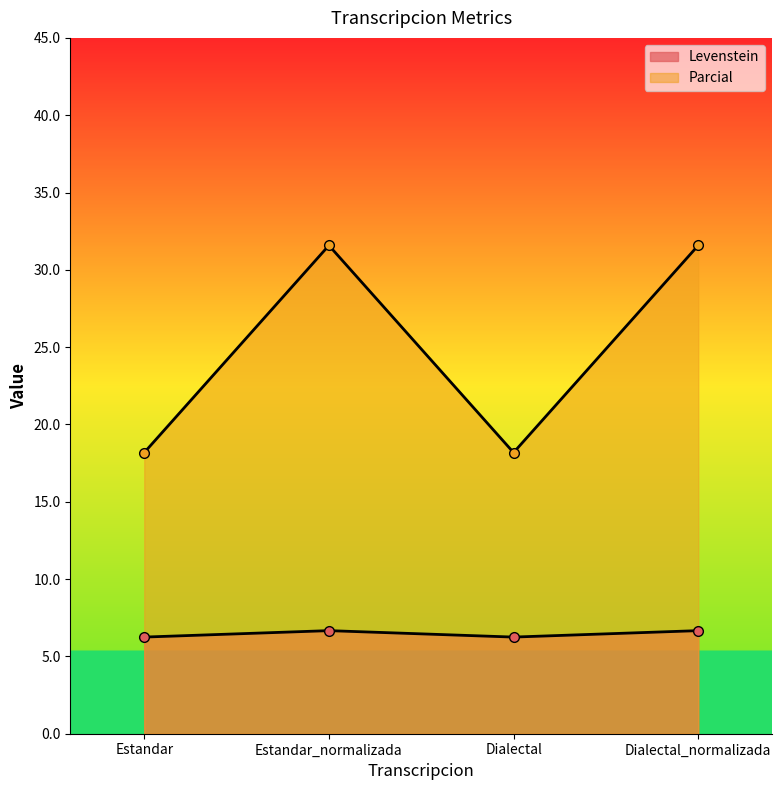

Read the Parcial value at Dialectal.

18.2